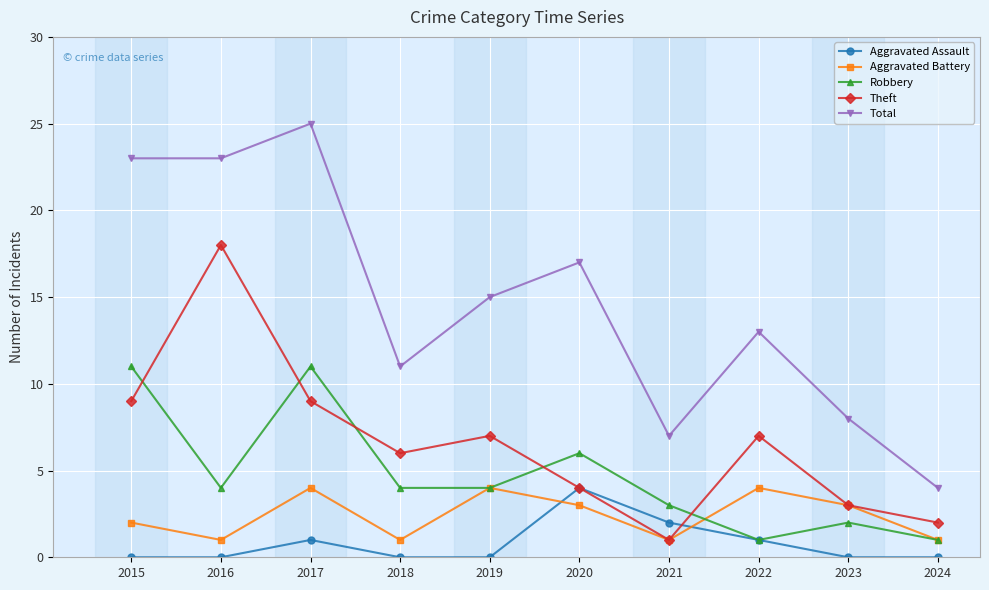

What is the value of the Total point at the 3rd from the left?

25